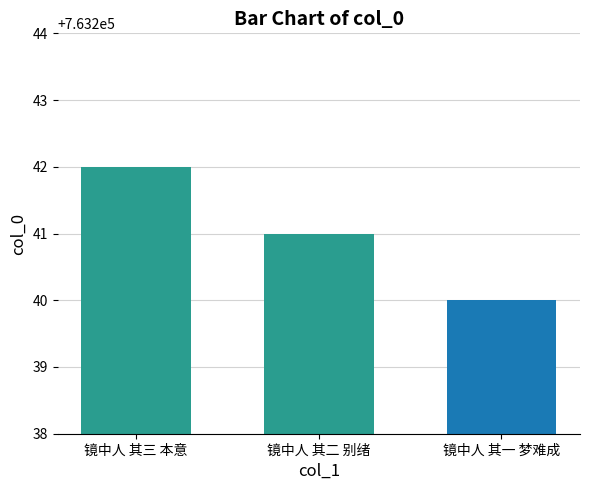

What position from the left is 镜中人 其二 别绪?

2